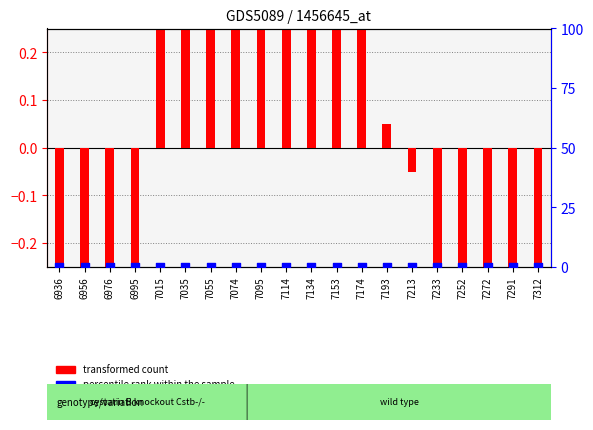

Is the value of transformed count at 7095 greater than the value of percentile rank within the sample at 6936?

Yes